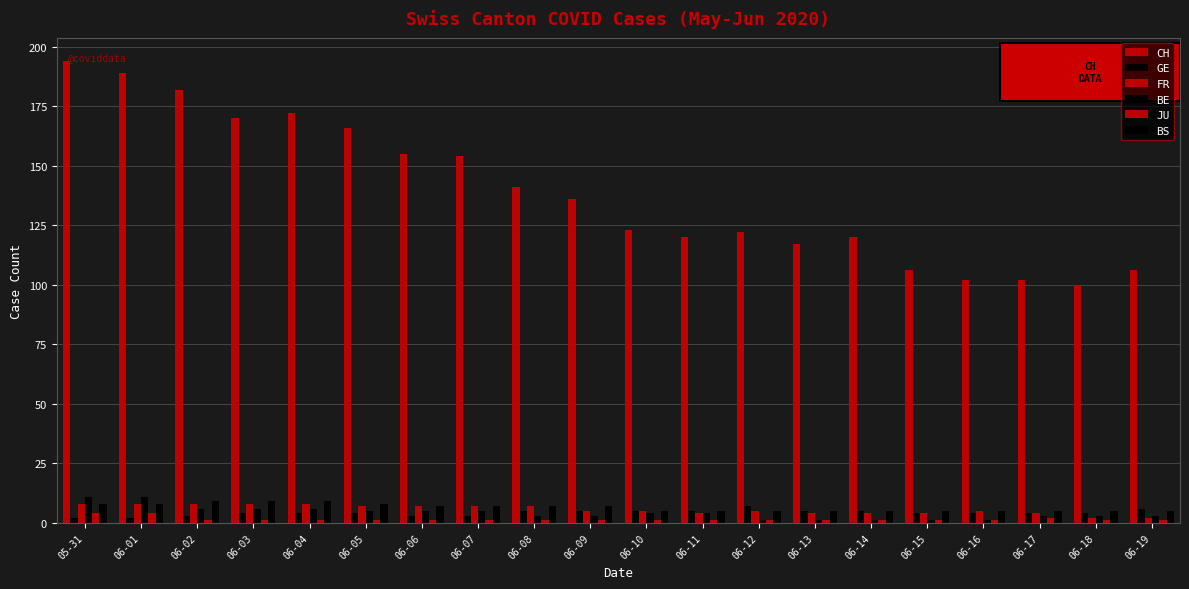

How many data points in CH are less than 136?

10